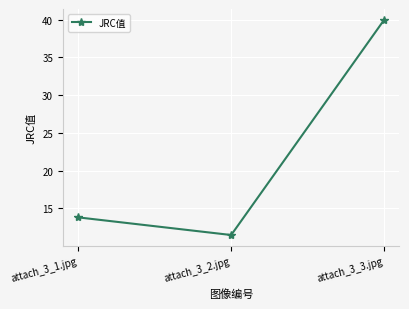

Reading right to left, list all the values displayed in this chart.

attach_3_3.jpg=40.0	attach_3_2.jpg=11.4	attach_3_1.jpg=13.8